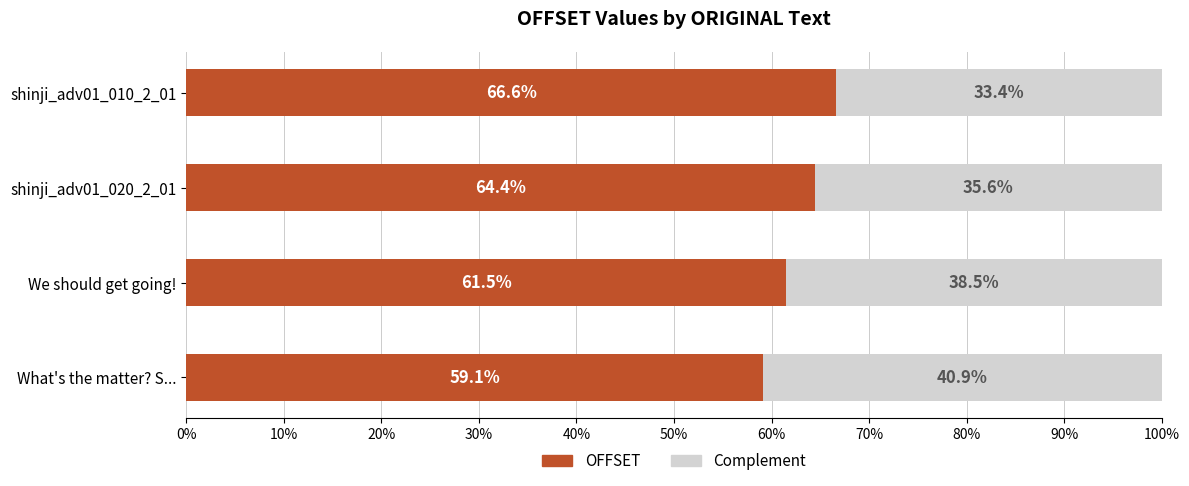

What is the lowest value of the OFFSET series?

59.1